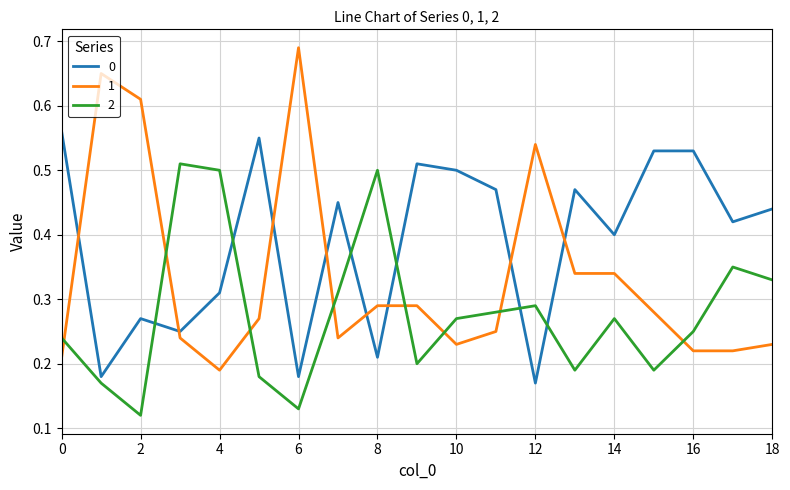

Rank the series by their maximum value, from highest to lowest.

1, 0, 2